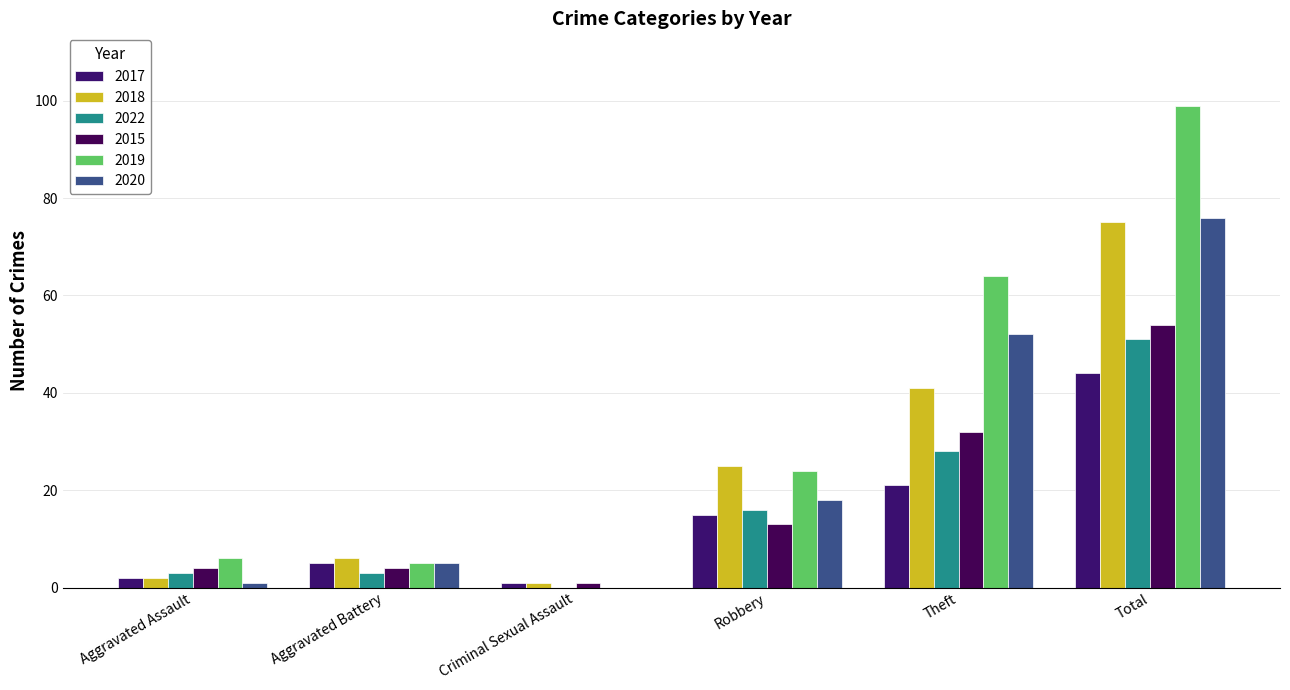

Reading right to left, what are all the values shown in this chart?

2017: 44	21	15	1	5	2
2018: 75	41	25	1	6	2
2022: 51	28	16	0	3	3
2015: 54	32	13	1	4	4
2019: 99	64	24	0	5	6
2020: 76	52	18	0	5	1